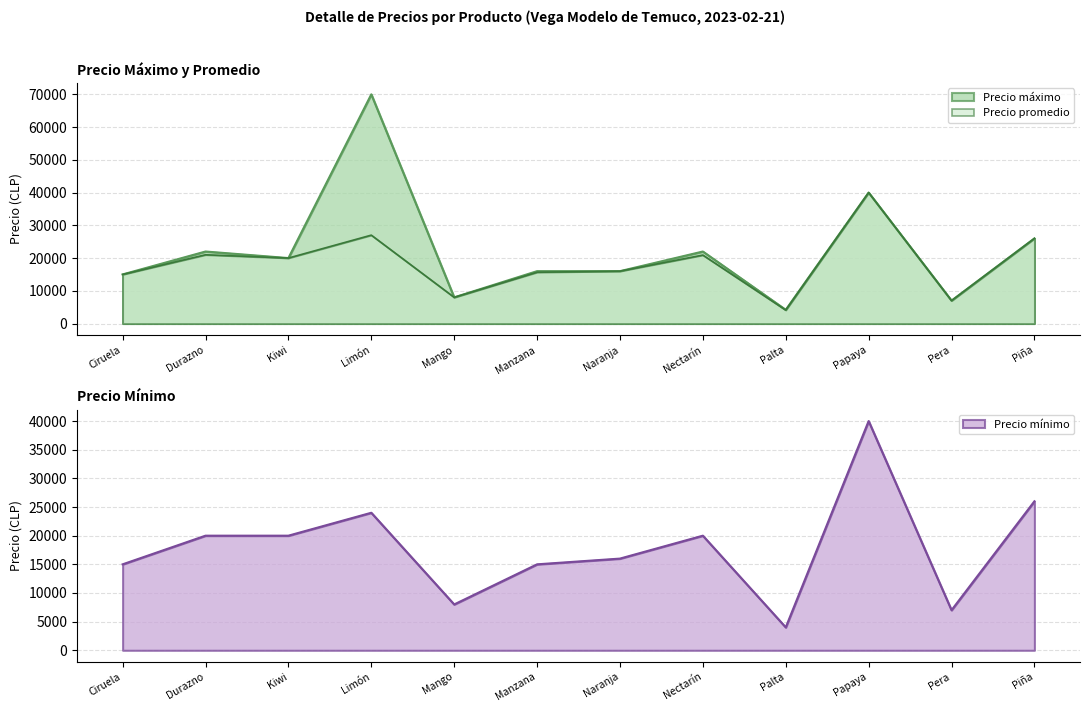

Is the value of Precio promedio at Piña greater than the value of Precio máximo at Naranja?

Yes